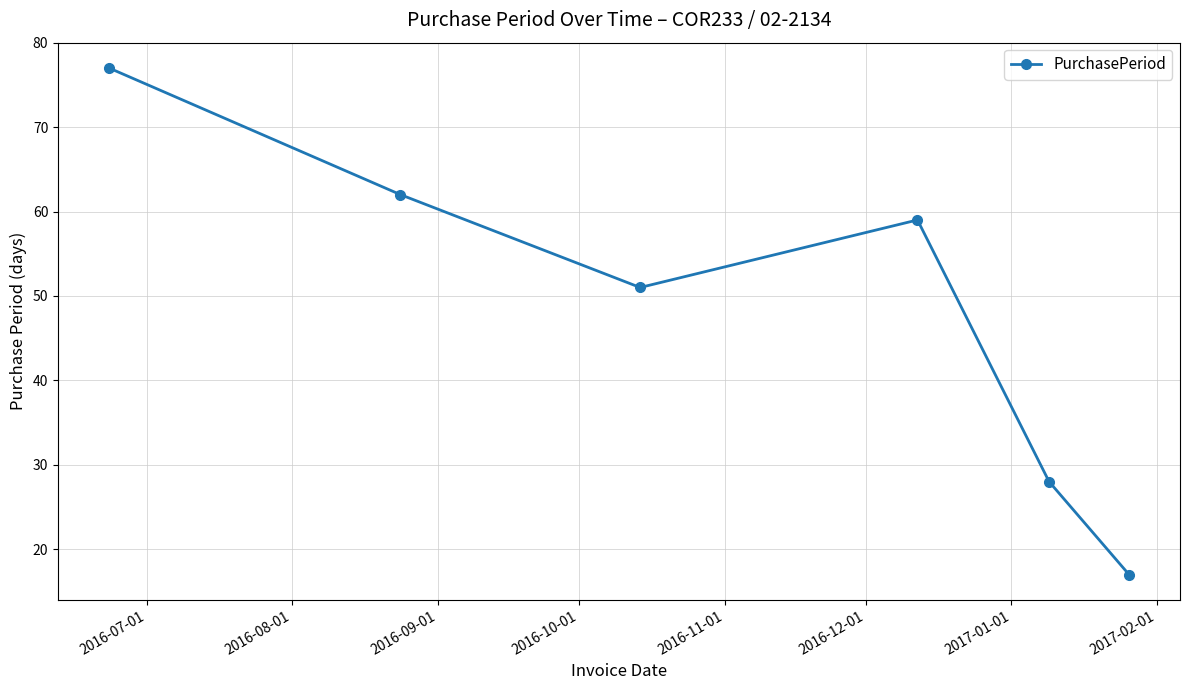

What is the smallest value displayed?

17